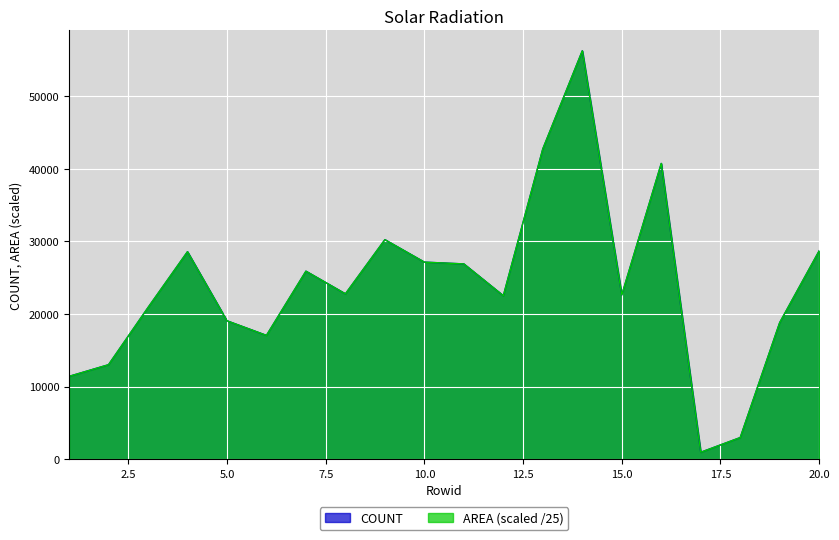

True or false: COUNT and AREA intersect in this chart.

False